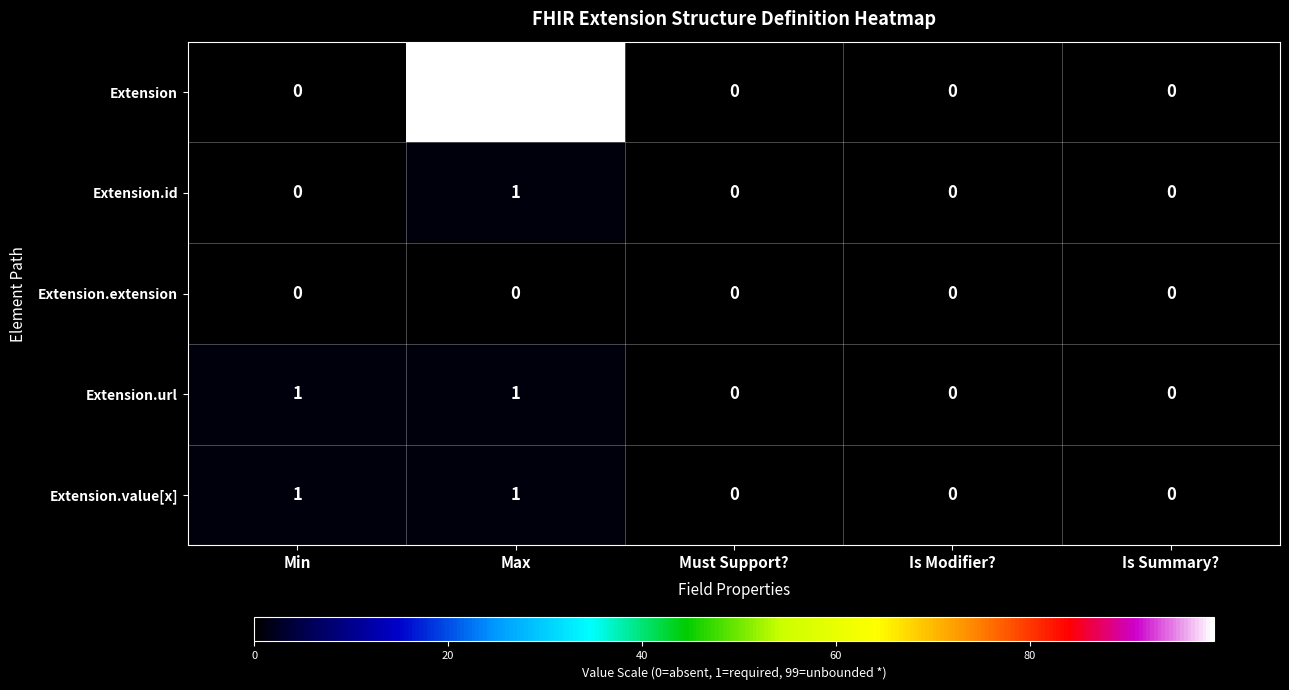

Is the value of Extension.value[x] at Max greater than the value of Extension.id at Must Support??

Yes